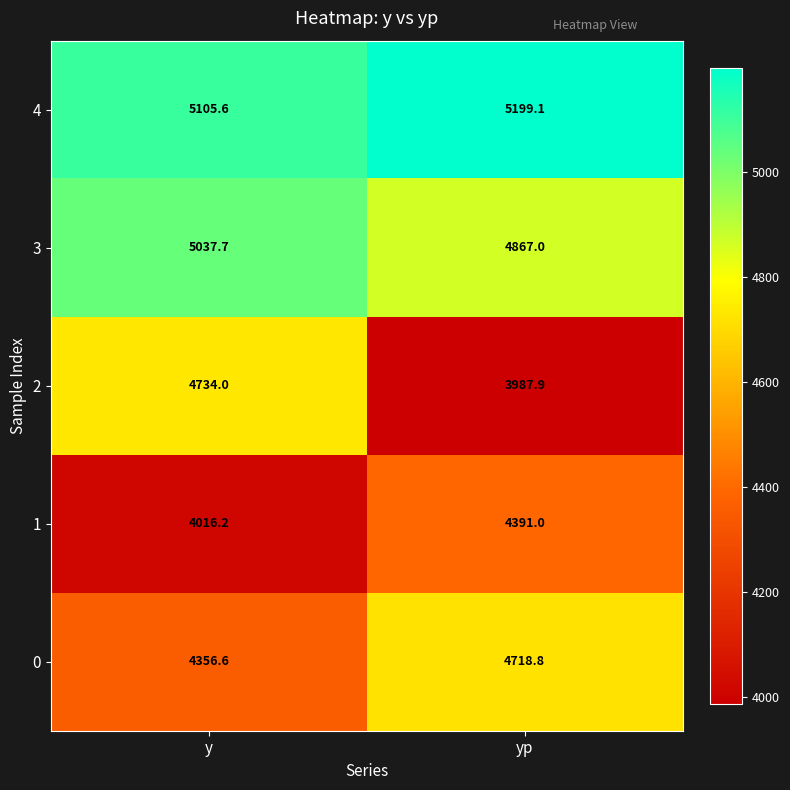

What is the difference between the highest and lowest values at yp?

1211.2